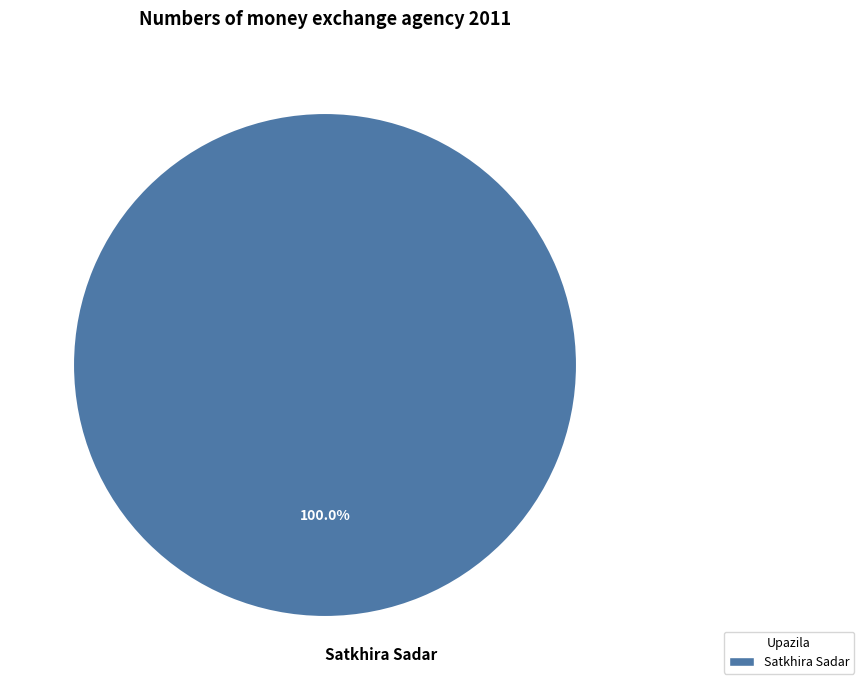

How many segments does this pie chart have?

1